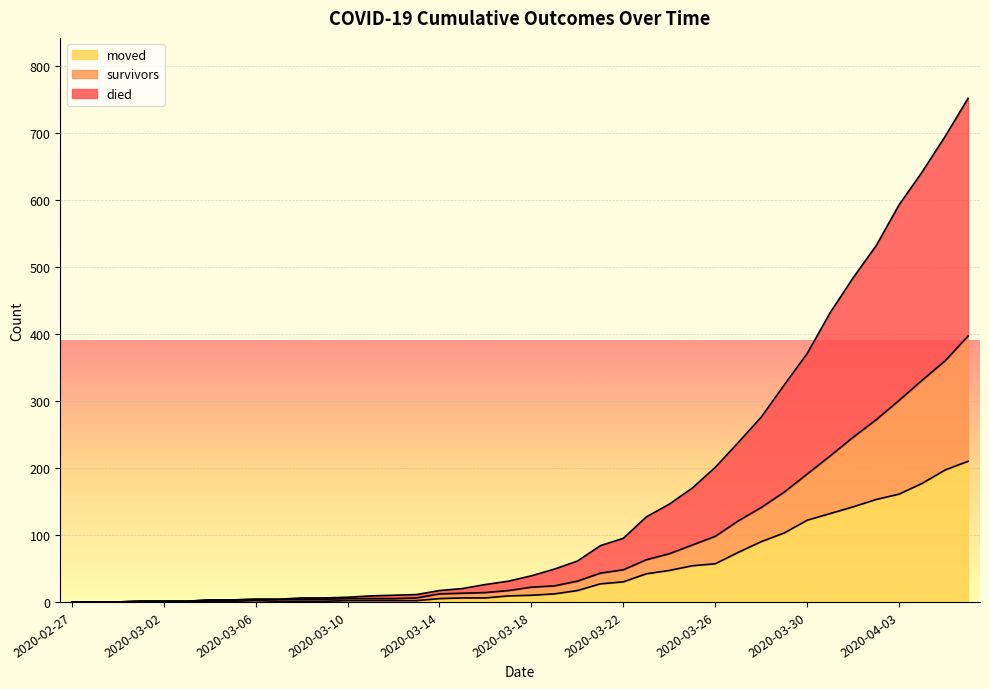

Rank the categories by survivors value from highest to lowest.

2020-04-06, 2020-04-05, 2020-04-04, 2020-04-03, 2020-04-02, 2020-04-01, 2020-03-31, 2020-03-30, 2020-03-29, 2020-03-28, 2020-03-27, 2020-03-26, 2020-03-25, 2020-03-24, 2020-03-23, 2020-03-22, 2020-03-21, 2020-03-20, 2020-03-19, 2020-03-18, 2020-03-17, 2020-03-16, 2020-03-15, 2020-03-14, 2020-03-13, 2020-03-10, 2020-03-11, 2020-03-12, 2020-03-06, 2020-03-07, 2020-03-08, 2020-03-09, 2020-03-04, 2020-03-05, 2020-03-01, 2020-03-02, 2020-03-03, 2020-02-27, 2020-02-28, 2020-02-29